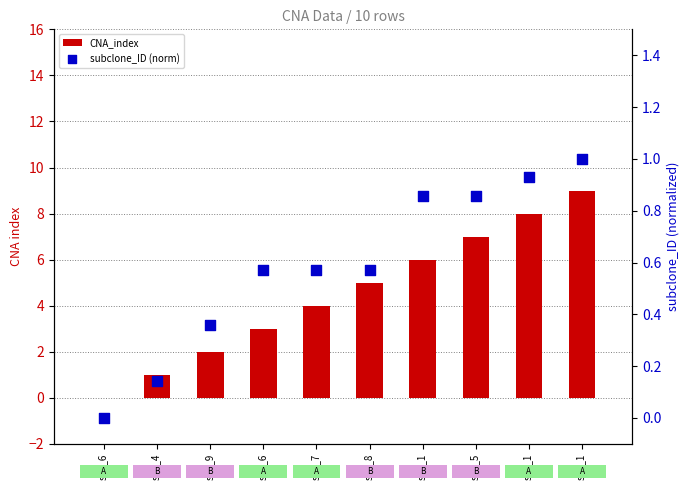

Which series has the largest total across all categories?

CNA_index